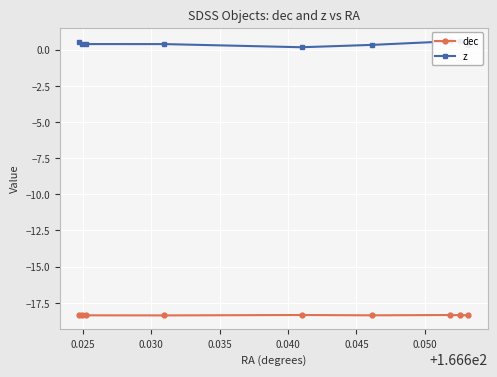

What are all the series names shown in the legend?

dec, z